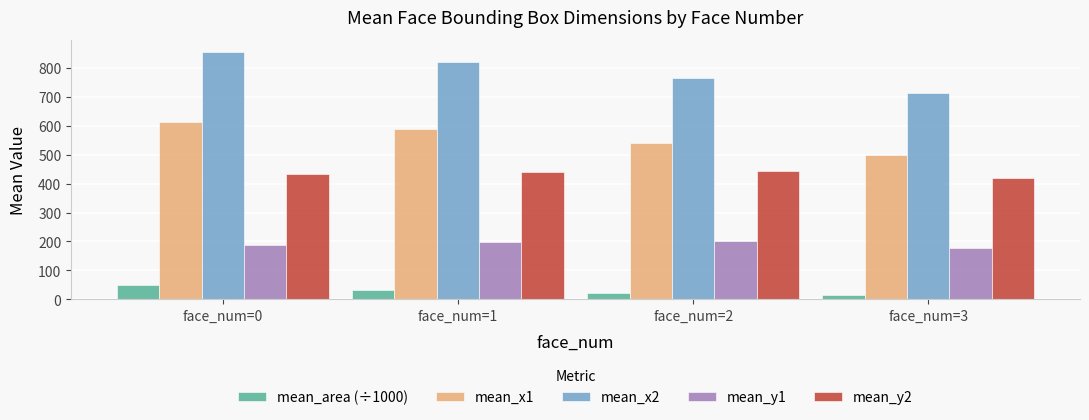

List the series in order of their overall mean, lowest first.

mean_area (÷1000), mean_y1, mean_y2, mean_x1, mean_x2